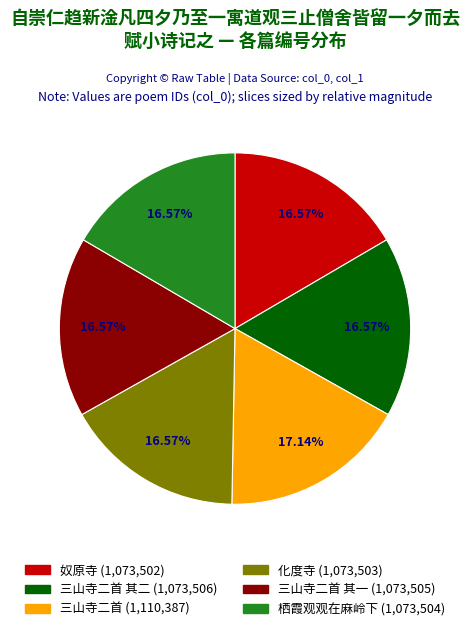

What percentage is NOT represented by 奴原寺?

83.4%